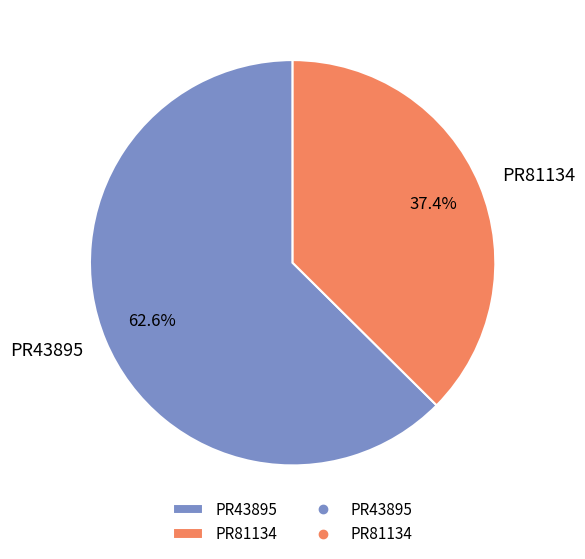

How many slices are in this pie chart?

2